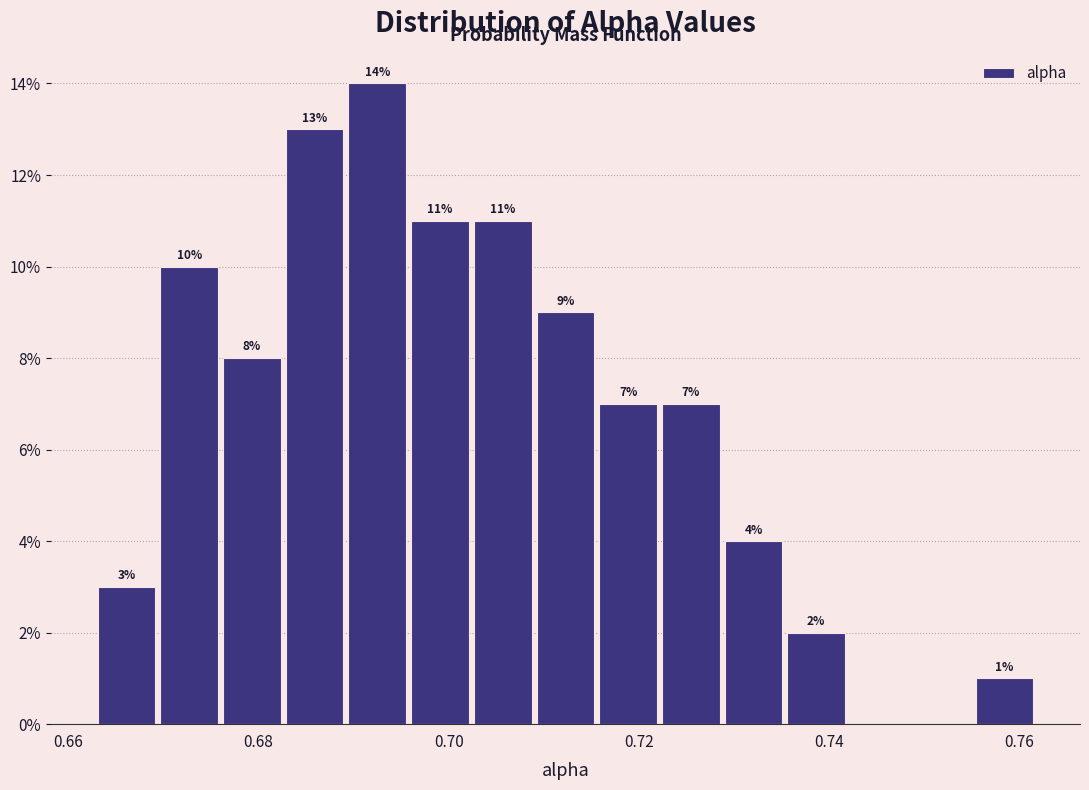

Read against the x-axis, roughly where is the centre of the tallest bar?

0.692